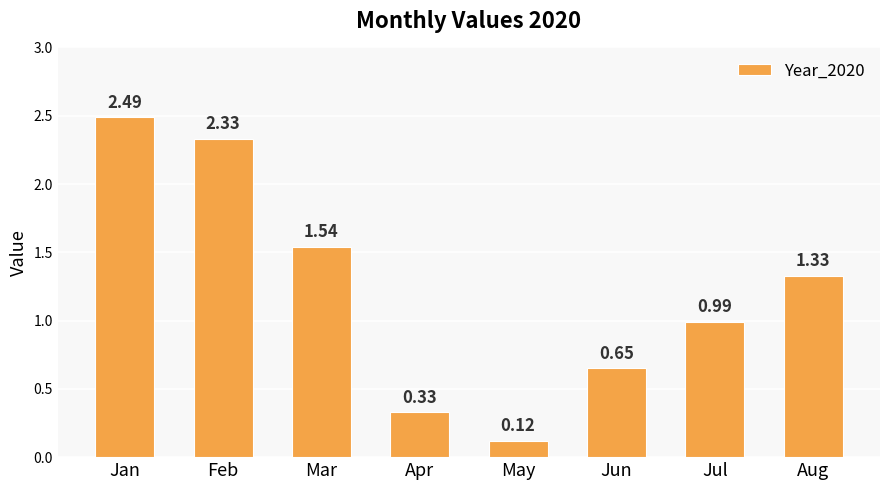

Count the number of categories in the chart.

8